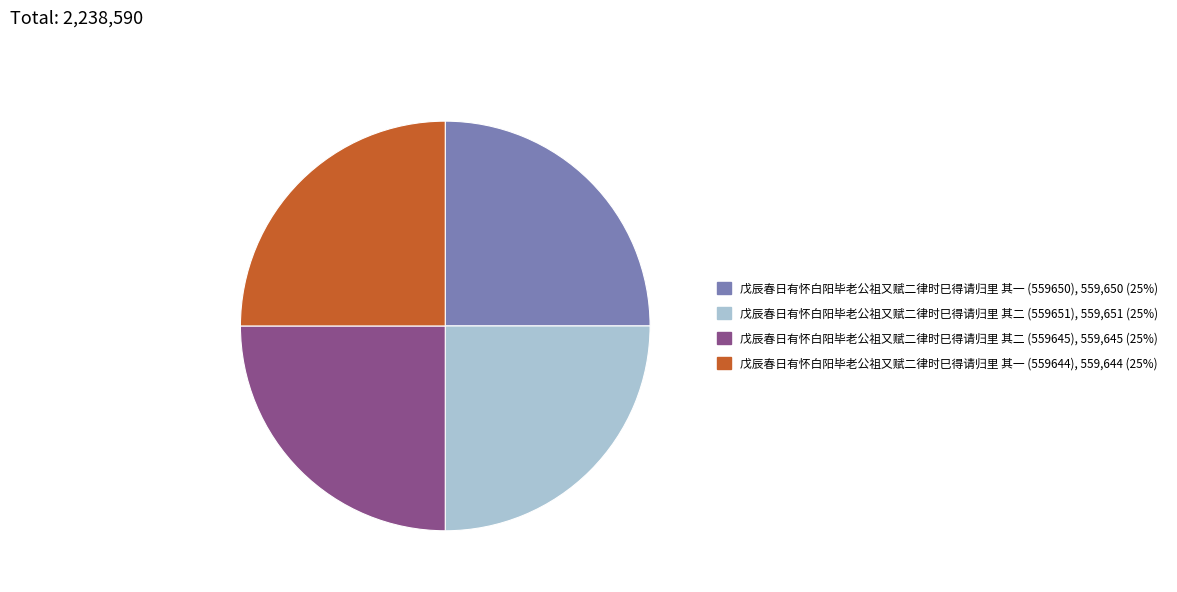

Is it true that 戊辰春日有怀白阳毕老公祖又赋二律时巳得请归里 其二 (559645) is 25% of the pie?

True